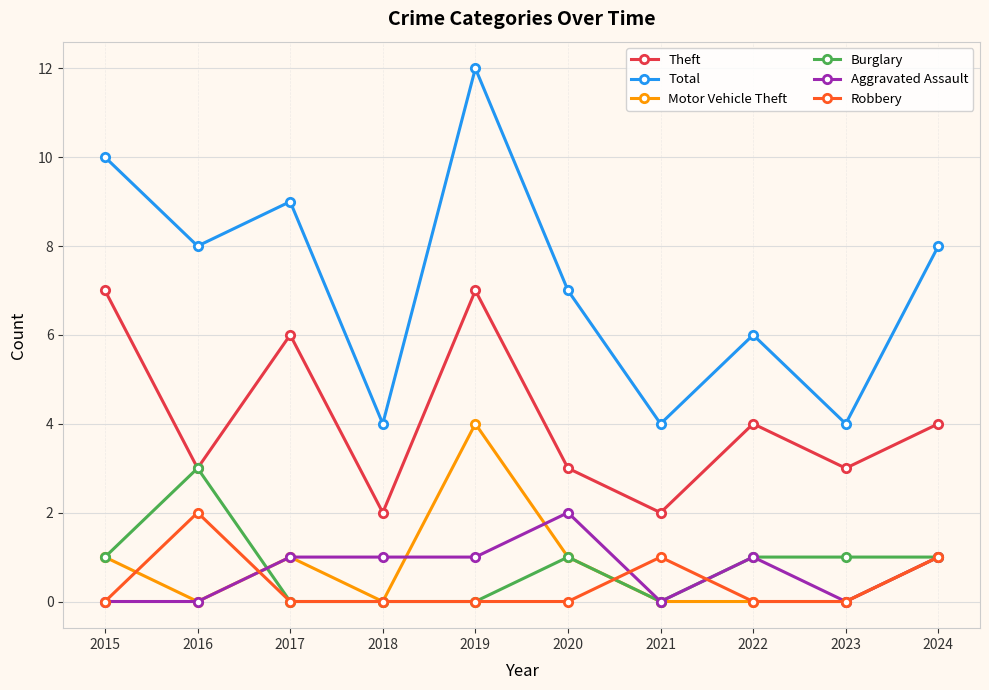

What is the approximate value of Total at 2015?

10